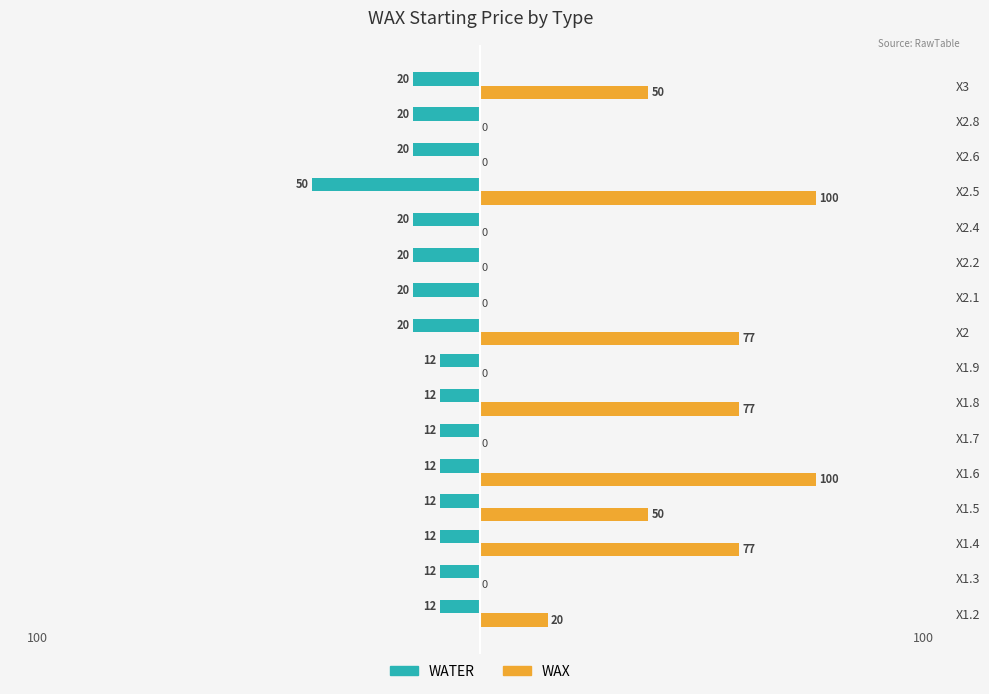

At which category is the sum across all series the highest?

X1.6